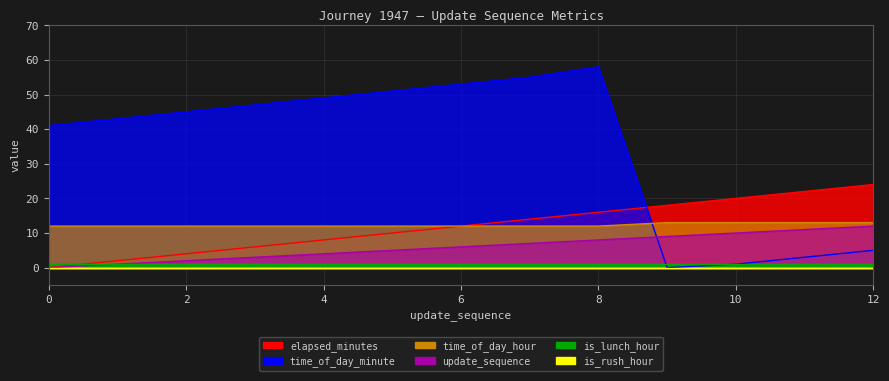

What is the value of the elapsed_minutes point at the 13th from the left?

24